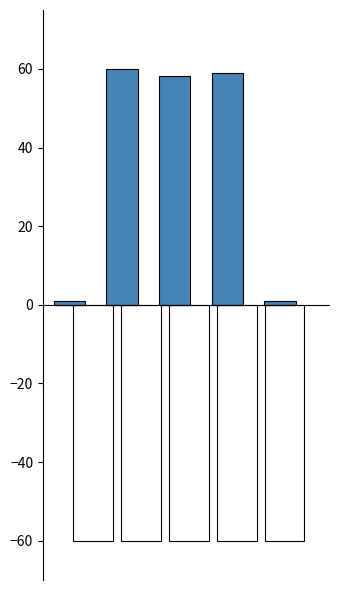

Count the number of data series in this chart.

2